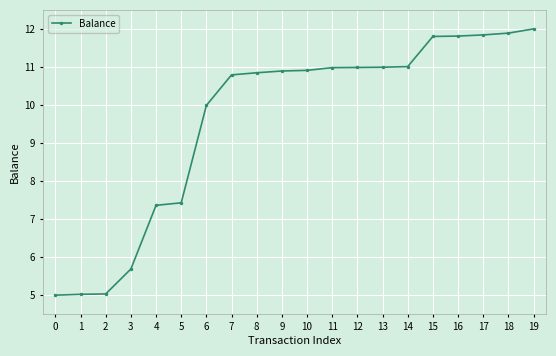

What is the difference between the values at 6 and 2?

5.0